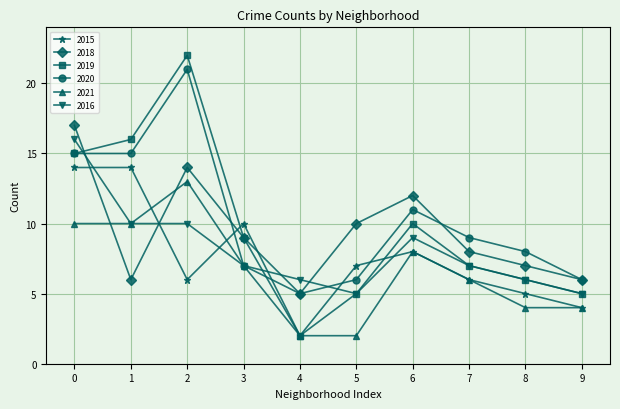

What is the value of the 2021 point at the 1st from the left?

10